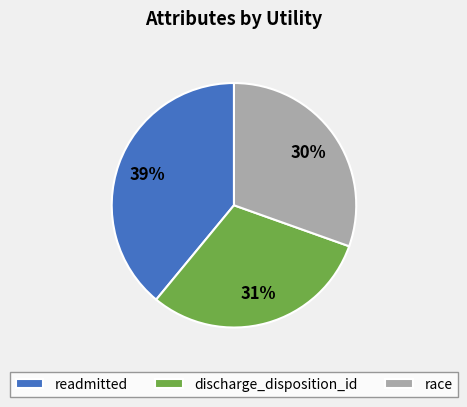

Do race and discharge_disposition_id together represent more than half of the pie?

Yes